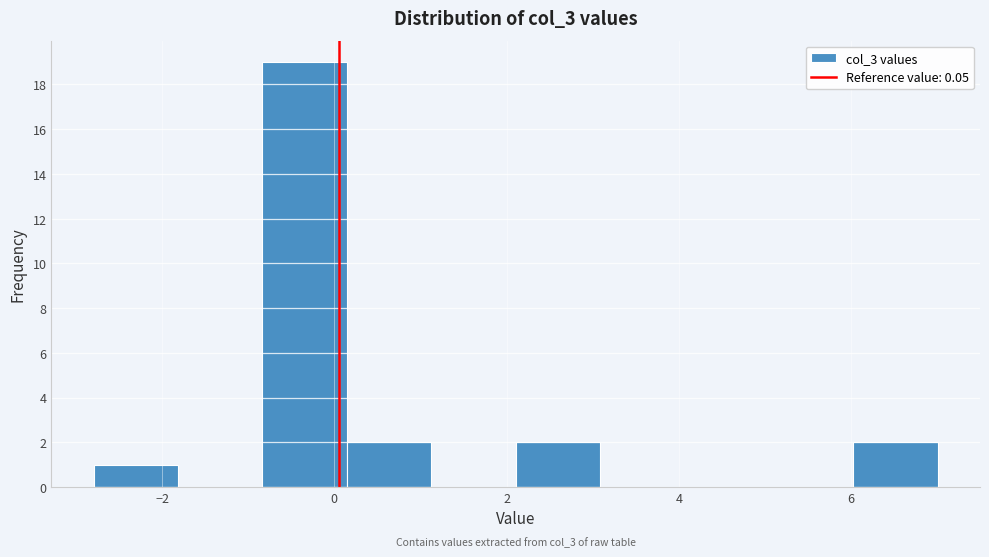

Which range on the x-axis has the tallest bar?

-0.8 to 0.2